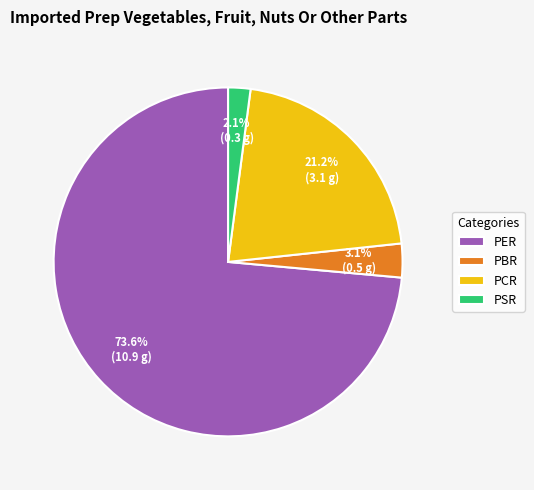

How many slices are in this pie chart?

4